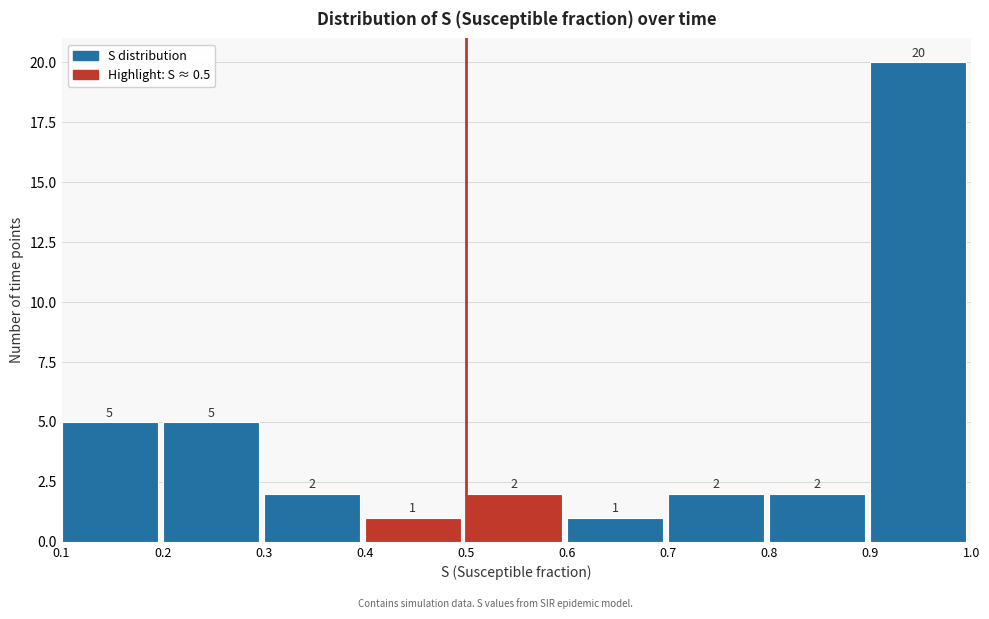

How tall is the bar that spans 0.8 to 0.9 on the x-axis?

2